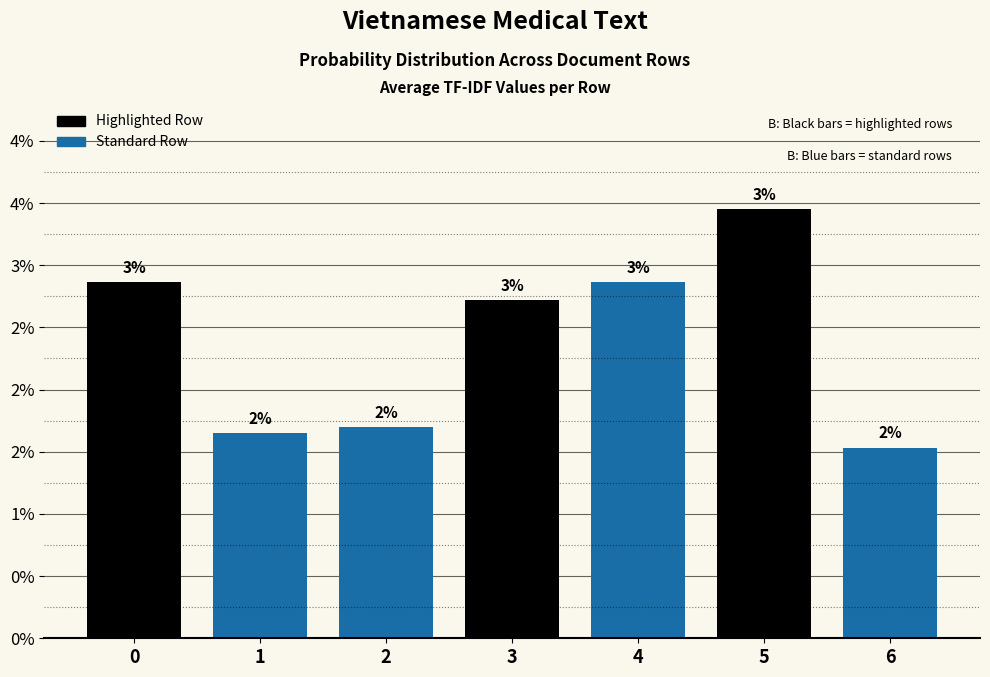

What is the sum of all values?

0.2